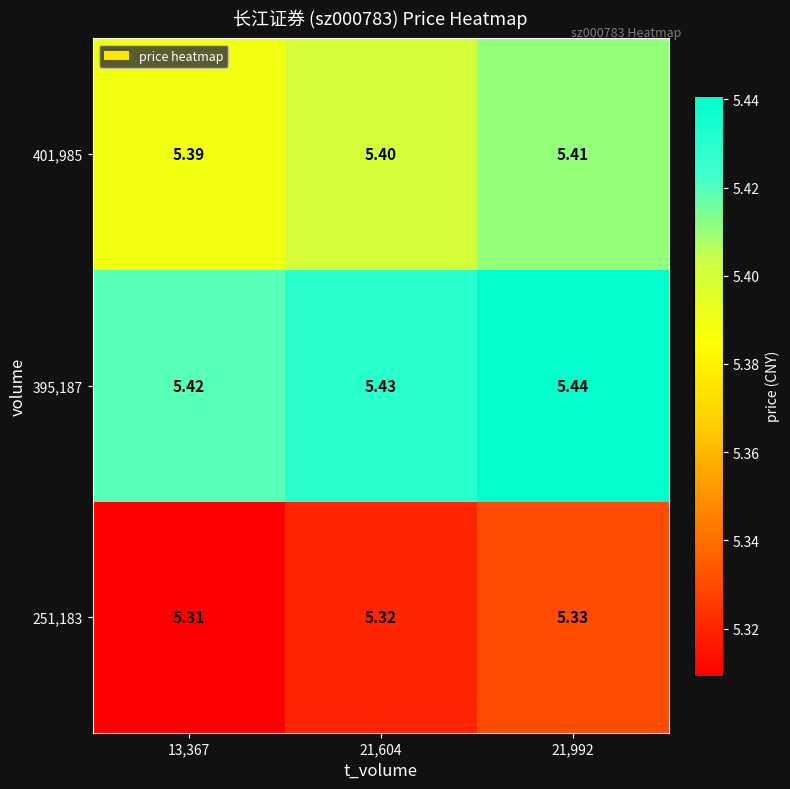

Is the value of 401,985 at 13,367 greater than the value of 251,183 at 21,604?

Yes